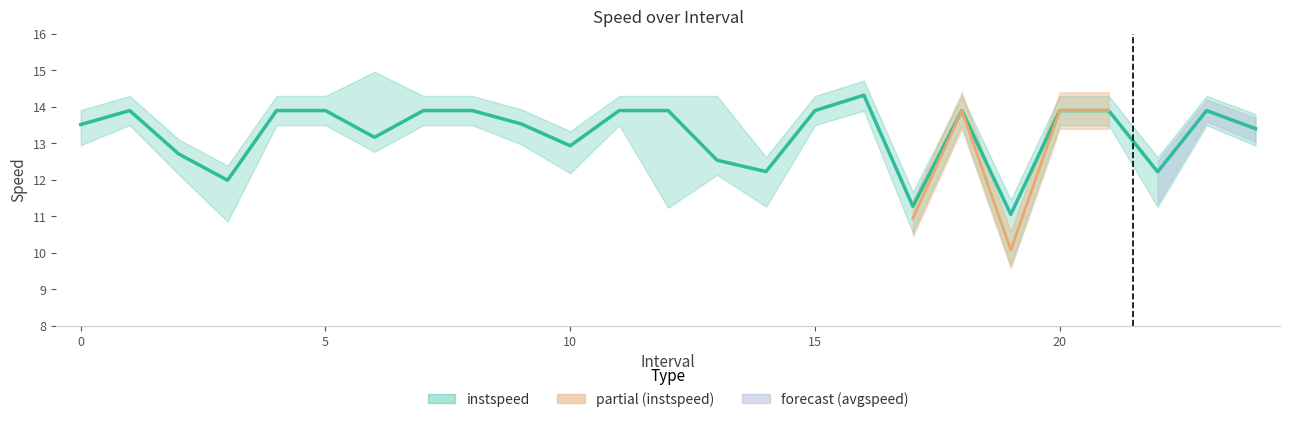

Which has a higher value, 23 or 21?

23